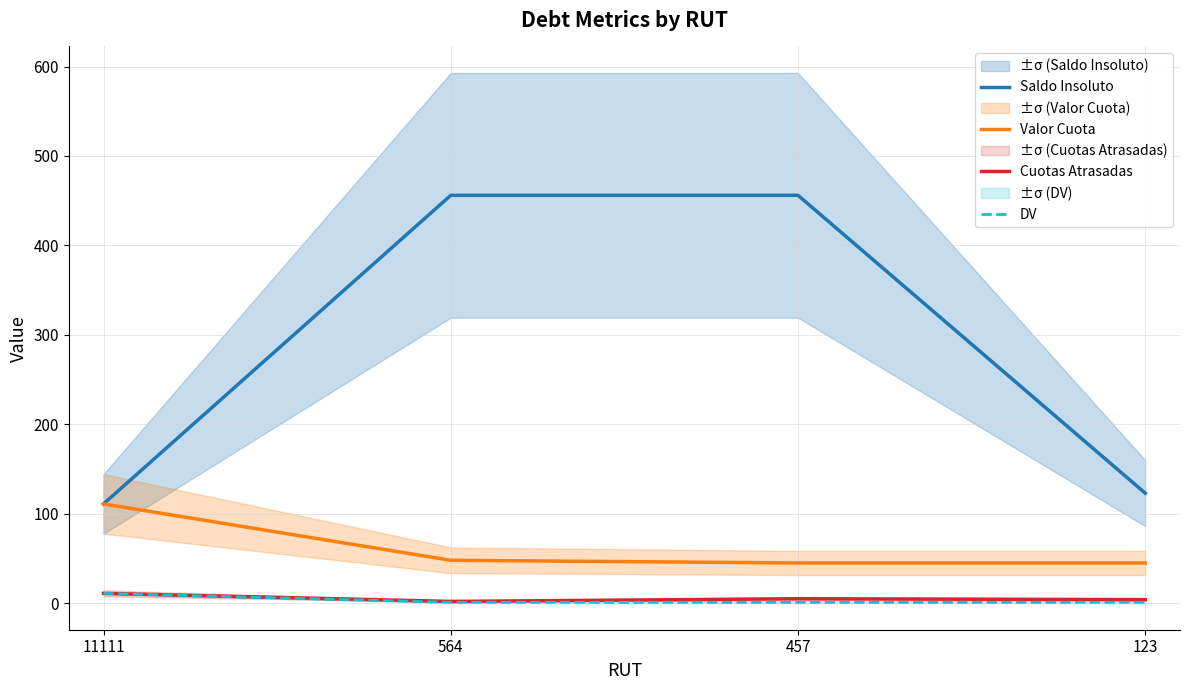

Which series changed the most between 564 and 123?

Saldo Insoluto